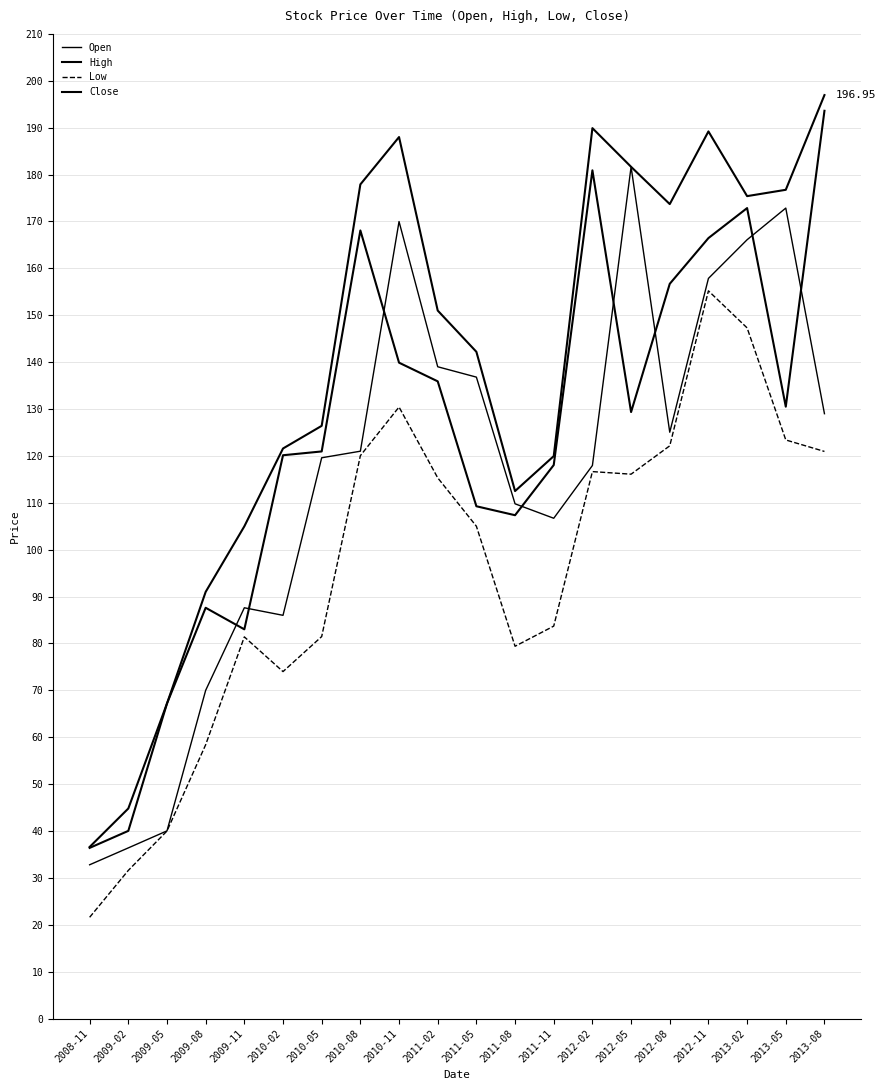

What position from the left is 2009-08?

4